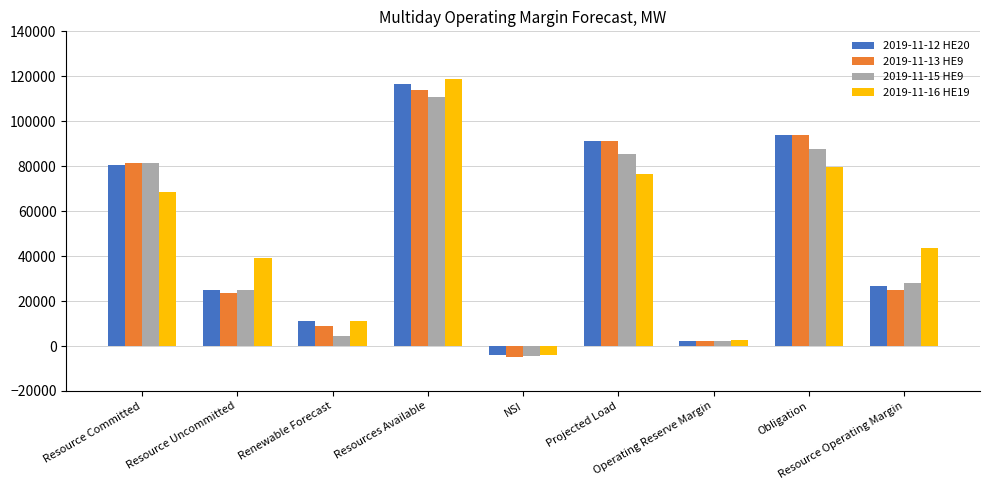

Reading right to left, extract all data points from this chart.

2019-11-12 HE20: Resource Operating Margin=26496.3	Obligation=93798.0	Operating Reserve Margin=2410.0	Projected Load=91388.0	NSI=-3865.0	Resources Available=116429.3	Renewable Forecast=10925.0	Resource Uncommitted=24853.3	Resource Committed=80651.0
2019-11-13 HE9: Resource Operating Margin=24753.3	Obligation=93705.0	Operating Reserve Margin=2410.0	Projected Load=91295.0	NSI=-4715.0	Resources Available=113743.3	Renewable Forecast=8714.0	Resource Uncommitted=23582.3	Resource Committed=81447.0
2019-11-15 HE9: Resource Operating Margin=27859.1	Obligation=87671.0	Operating Reserve Margin=2410.0	Projected Load=85261.0	NSI=-4551.0	Resources Available=110979.1	Renewable Forecast=4615.0	Resource Uncommitted=24833.1	Resource Committed=81531.0
2019-11-16 HE19: Resource Operating Margin=43434.2	Obligation=79478.0	Operating Reserve Margin=2811.0	Projected Load=76667.0	NSI=-4033.0	Resources Available=118879.2	Renewable Forecast=11197.0	Resource Uncommitted=39181.2	Resource Committed=68501.0